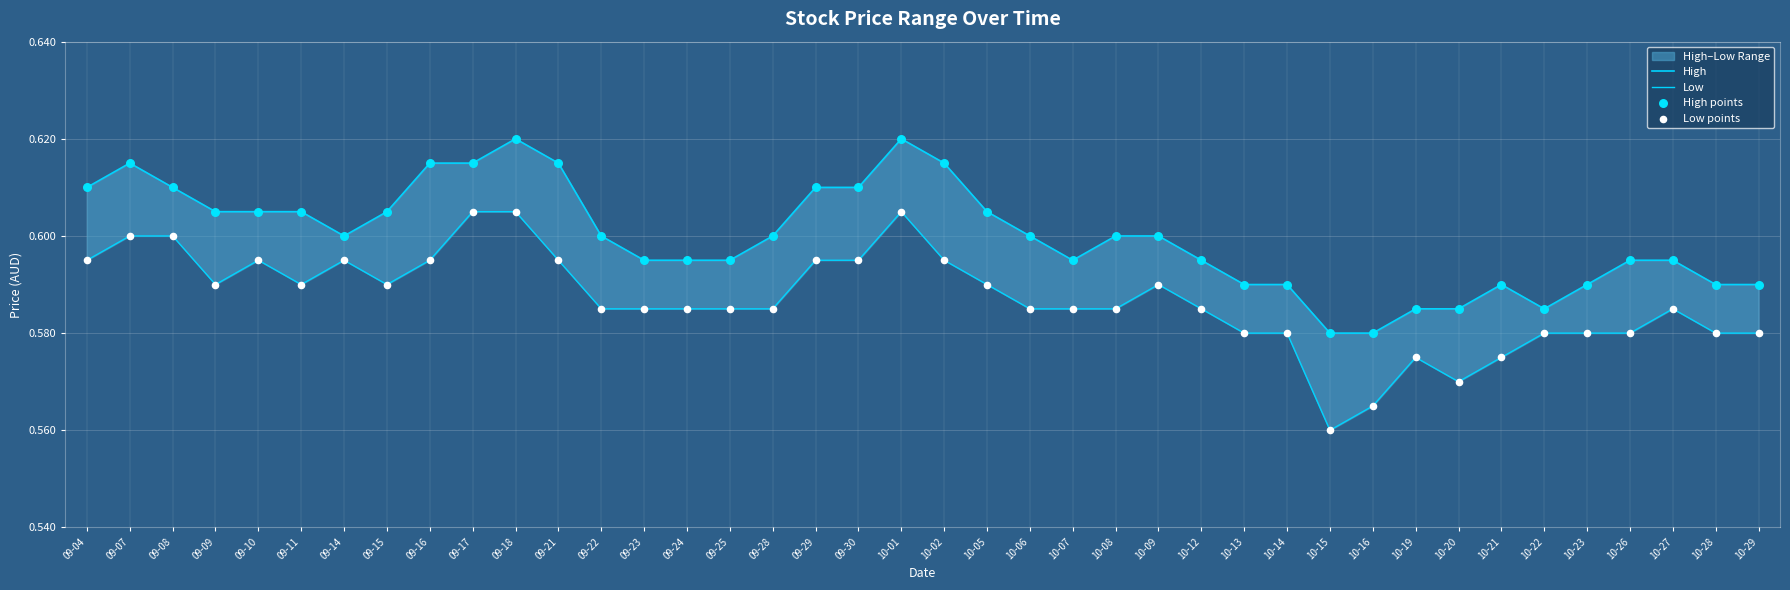

At how many categories does at least one series exceed 0?

40